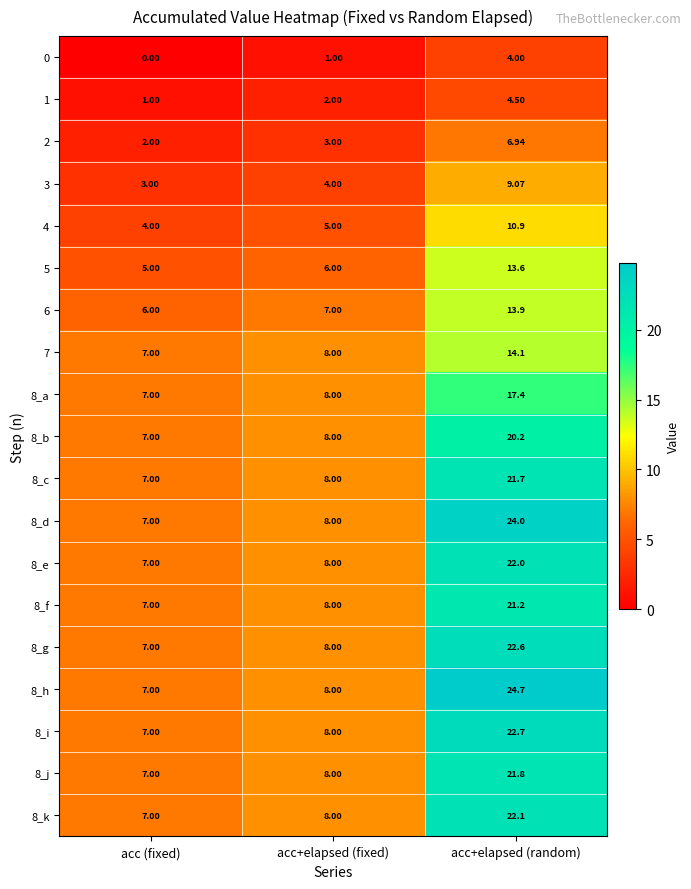

Where is 8_i nearest to the value 14?

acc+elapsed (fixed)